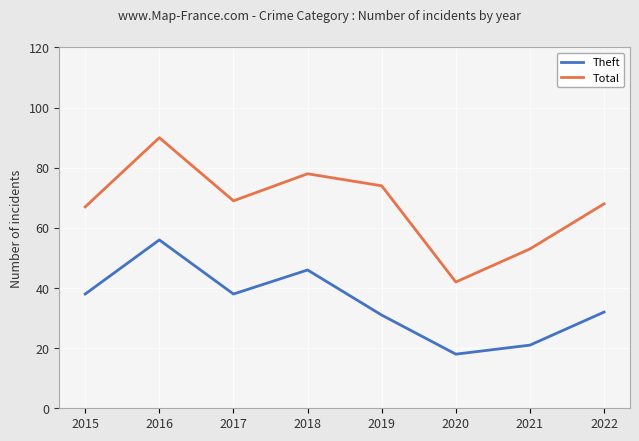

Rank the series by their maximum value, from lowest to highest.

Theft, Total